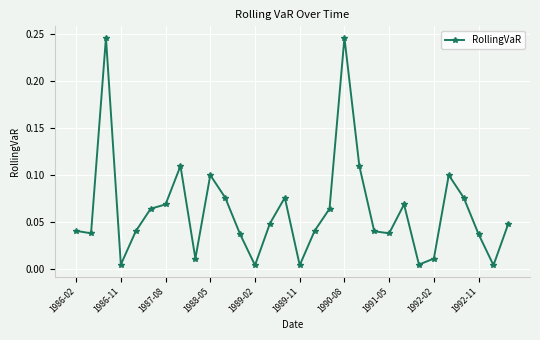

True or false: the data has more than 2 interior local peaks.

True